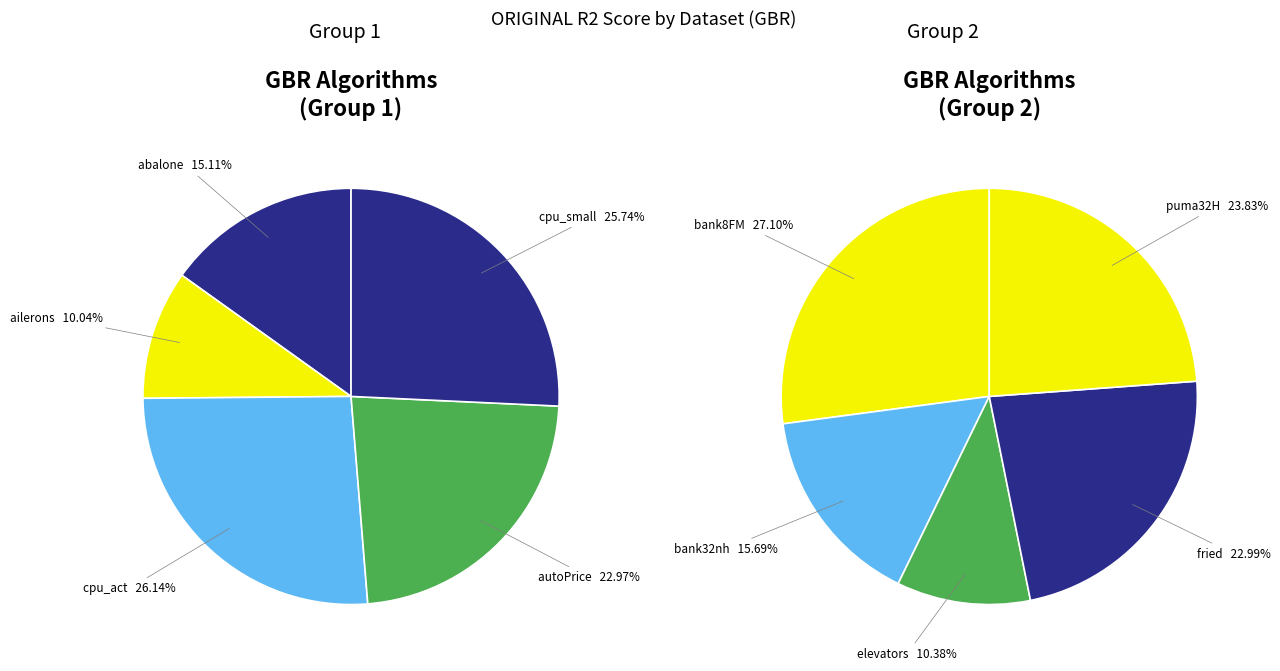

Which slice is the largest?

cpu_act